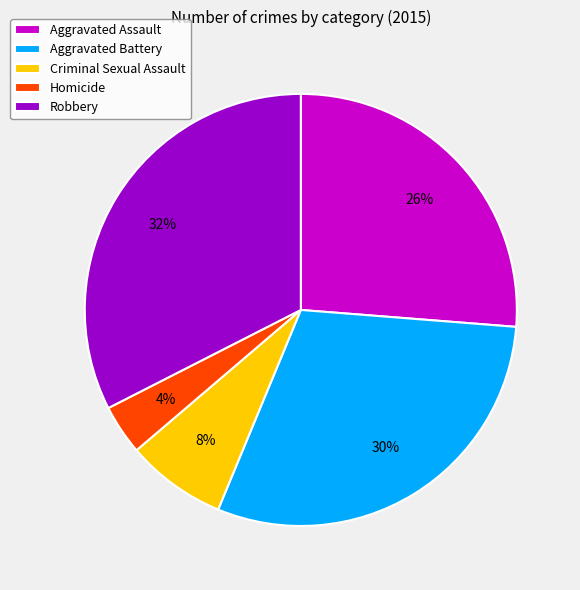

Which slice is the smallest?

Homicide